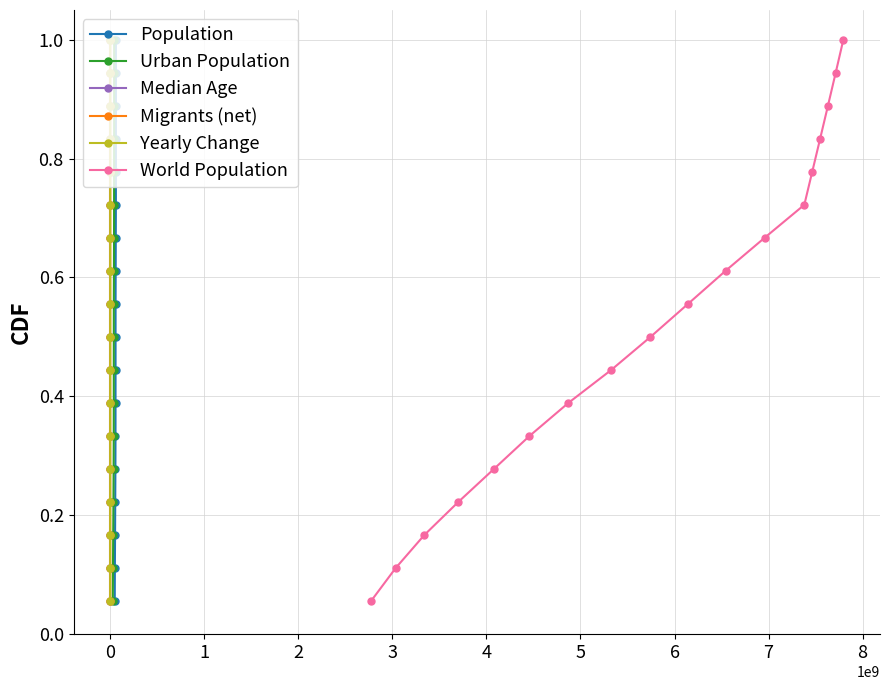

What is the value of the Population point at the 9th from the left?

0.5